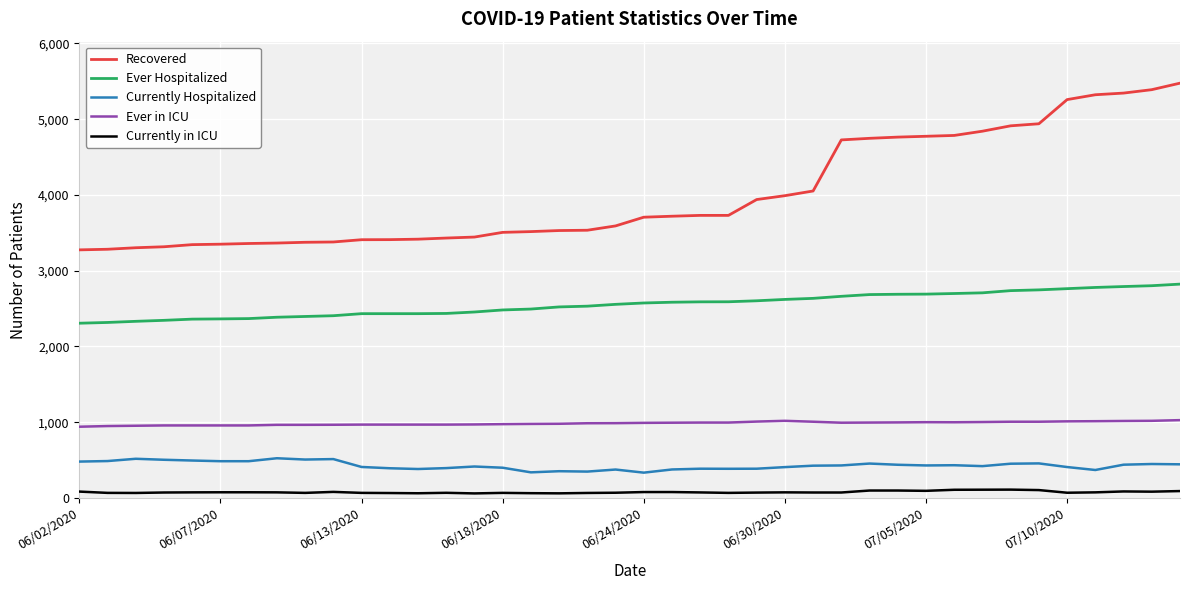

True or false: Ever Hospitalized and Currently in ICU intersect in this chart.

False